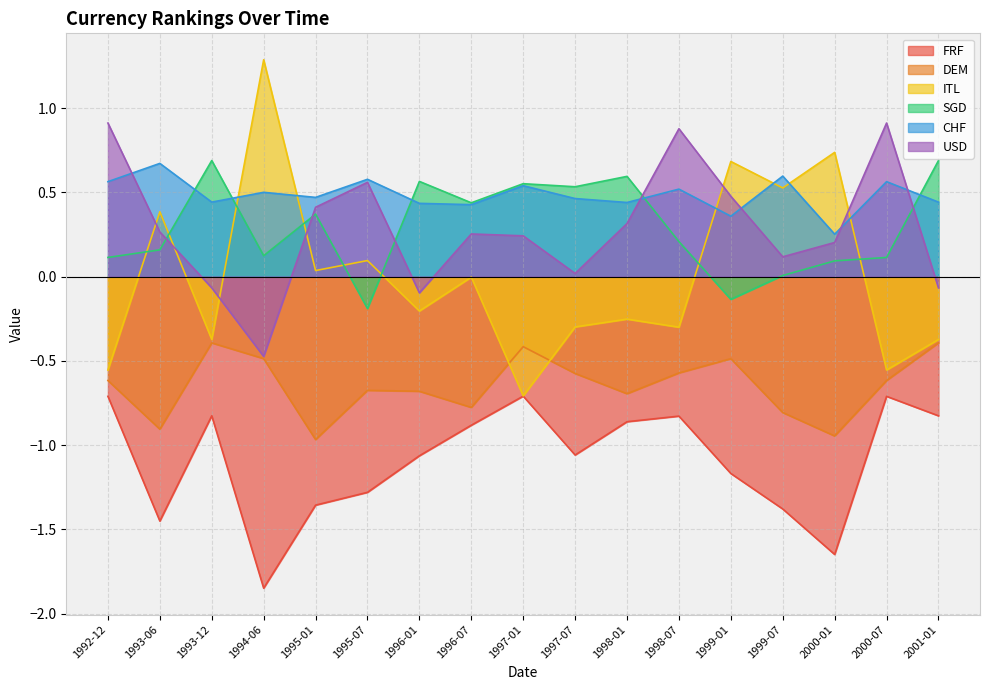

Reading left to right, extract all data points from this chart.

FRF: -0.7	-1.5	-0.8	-1.8	-1.4	-1.3	-1.1	-0.9	-0.7	-1.1	-0.9	-0.8	-1.2	-1.4	-1.6	-0.7	-0.8
DEM: -0.6	-0.9	-0.4	-0.5	-1.0	-0.7	-0.7	-0.8	-0.4	-0.6	-0.7	-0.6	-0.5	-0.8	-0.9	-0.6	-0.4
ITL: -0.6	0.4	-0.4	1.3	0.0	0.1	-0.2	-0.0	-0.7	-0.3	-0.3	-0.3	0.7	0.5	0.7	-0.6	-0.4
SGD: 0.1	0.2	0.7	0.1	0.4	-0.2	0.6	0.4	0.6	0.5	0.6	0.2	-0.1	0.0	0.1	0.1	0.7
CHF: 0.6	0.7	0.4	0.5	0.5	0.6	0.4	0.4	0.5	0.5	0.4	0.5	0.4	0.6	0.3	0.6	0.4
USD: 0.9	0.3	-0.1	-0.5	0.4	0.6	-0.1	0.3	0.2	0.0	0.3	0.9	0.5	0.1	0.2	0.9	-0.1